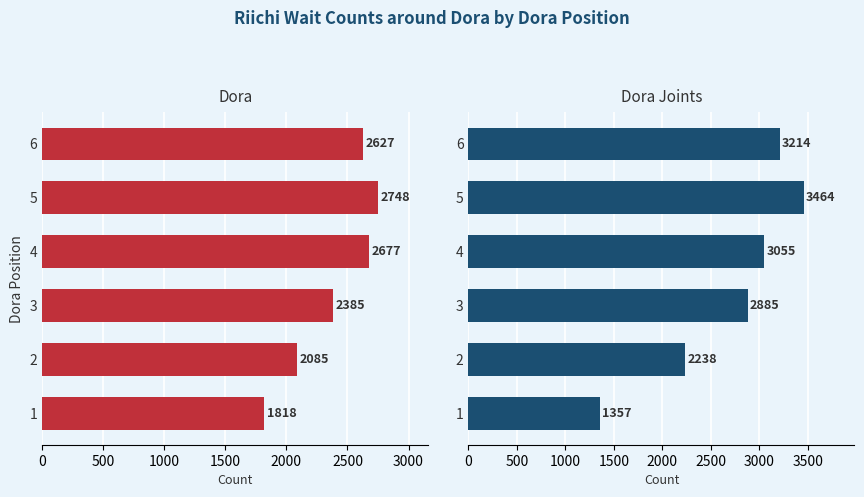

Does the chart contain stacked bars?

No